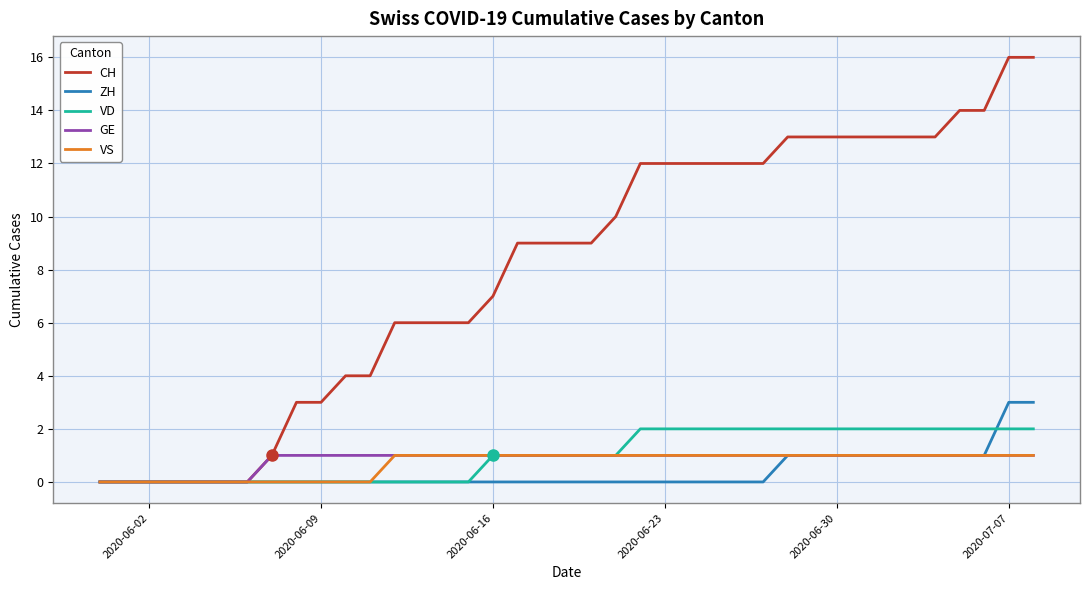

Which series has the largest total across all categories?

CH